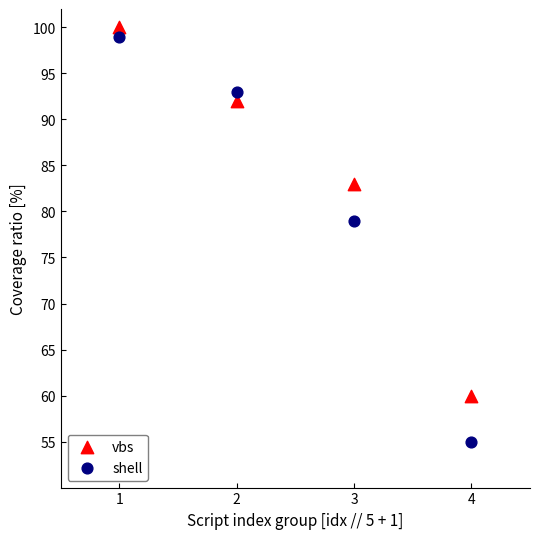

In the vbs series, what Y value is closest to 80?

83